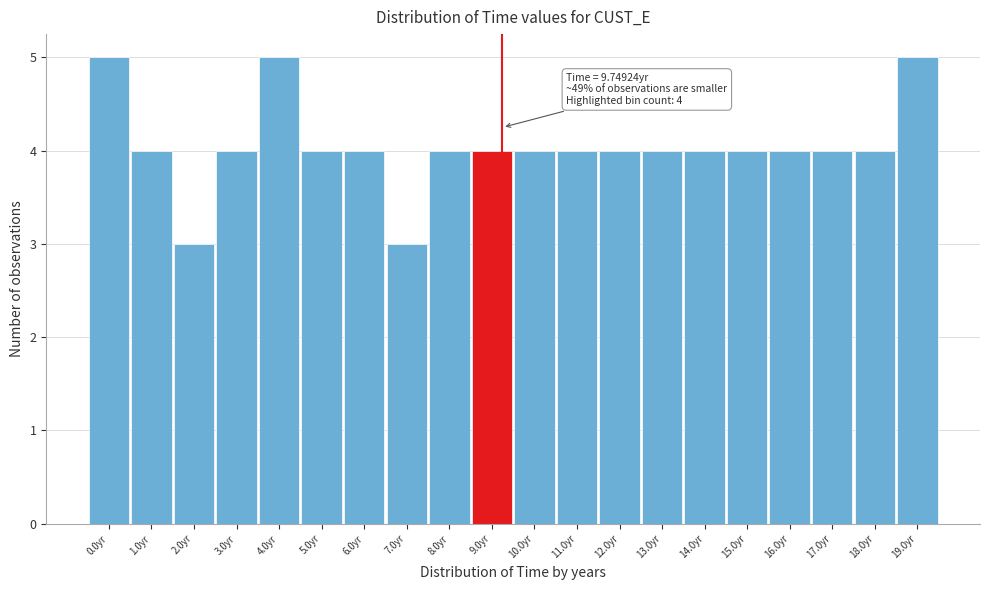

Reading left to right, extract all data points from this chart.

5	4	3	4	5	4	4	3	4	4	4	4	4	4	4	4	4	4	4	5